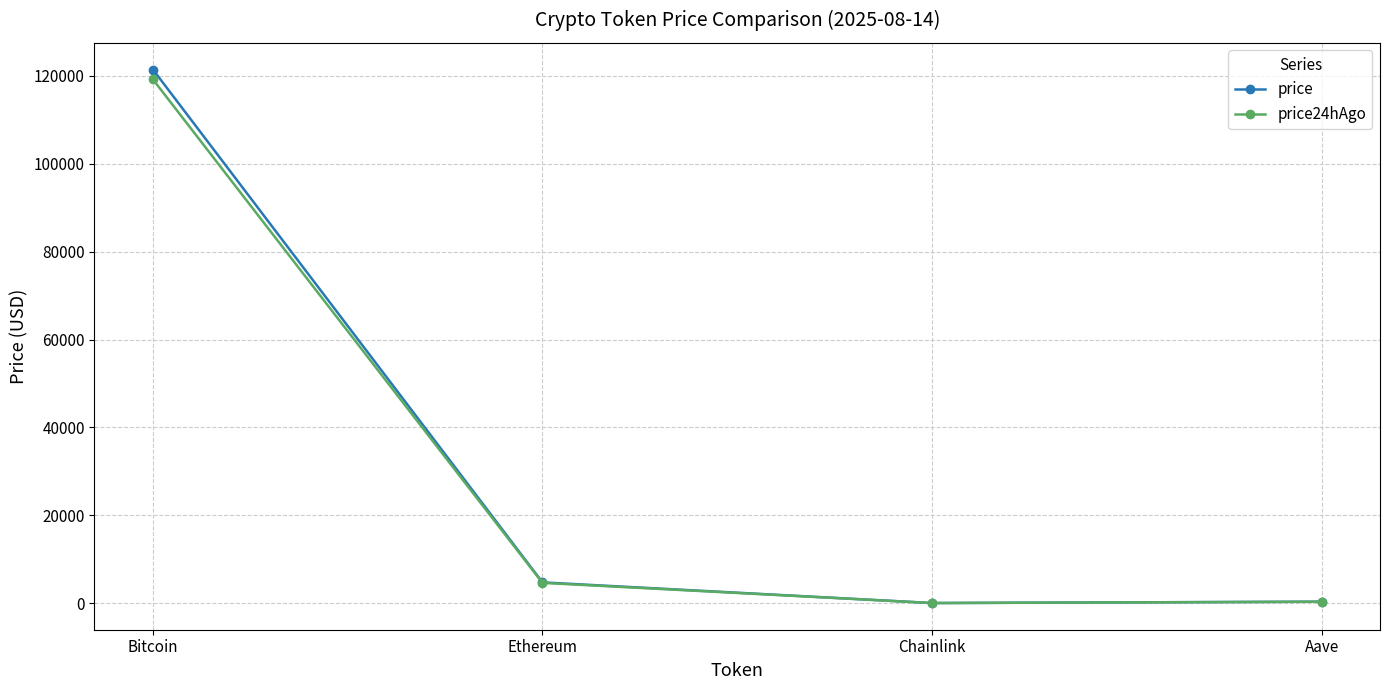

What is the maximum value for price?

121455.0